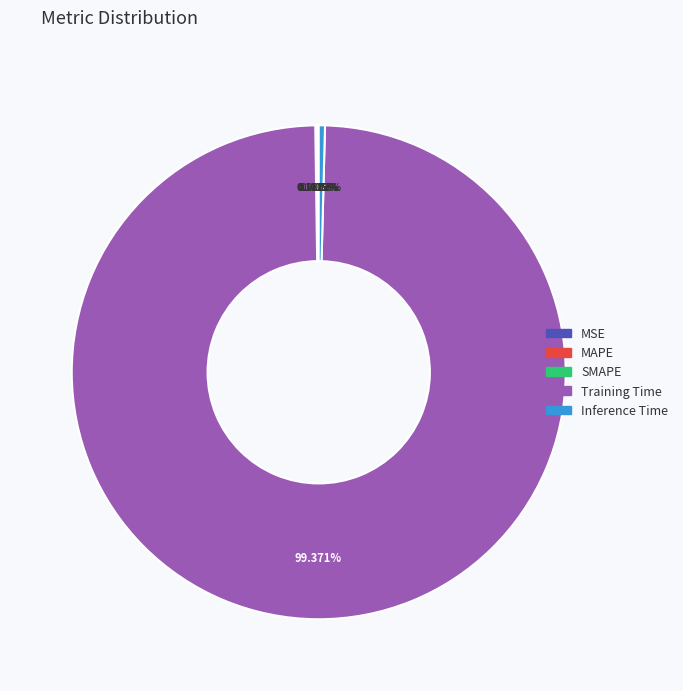

Does any single category account for the majority?

Yes